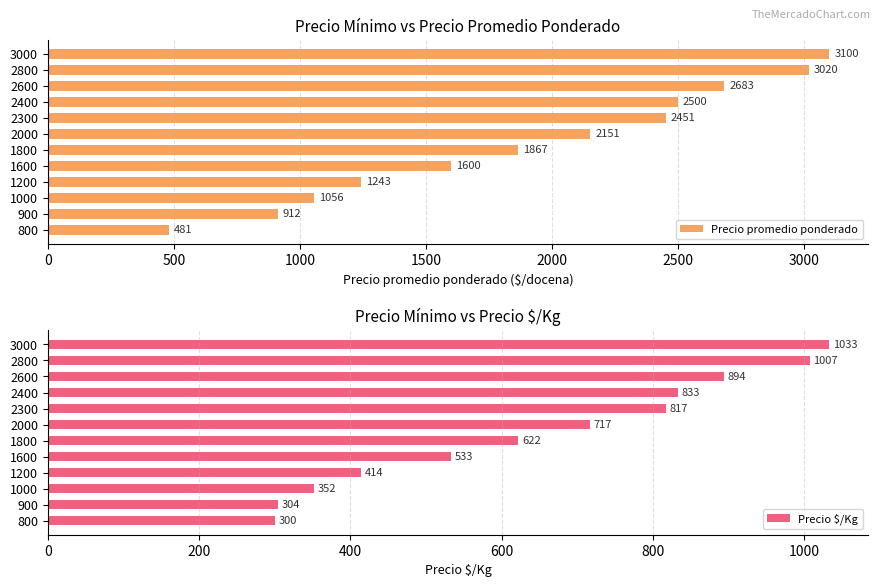

What is the sum of all Precio promedio ponderado values?

23064